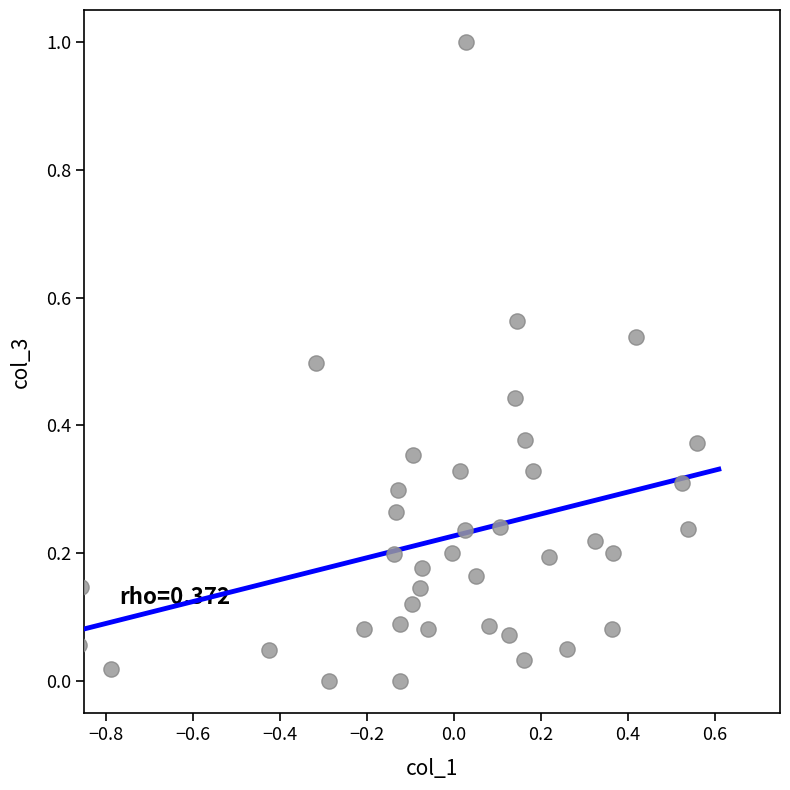

What is the range of X values (max minus min)?

1.4